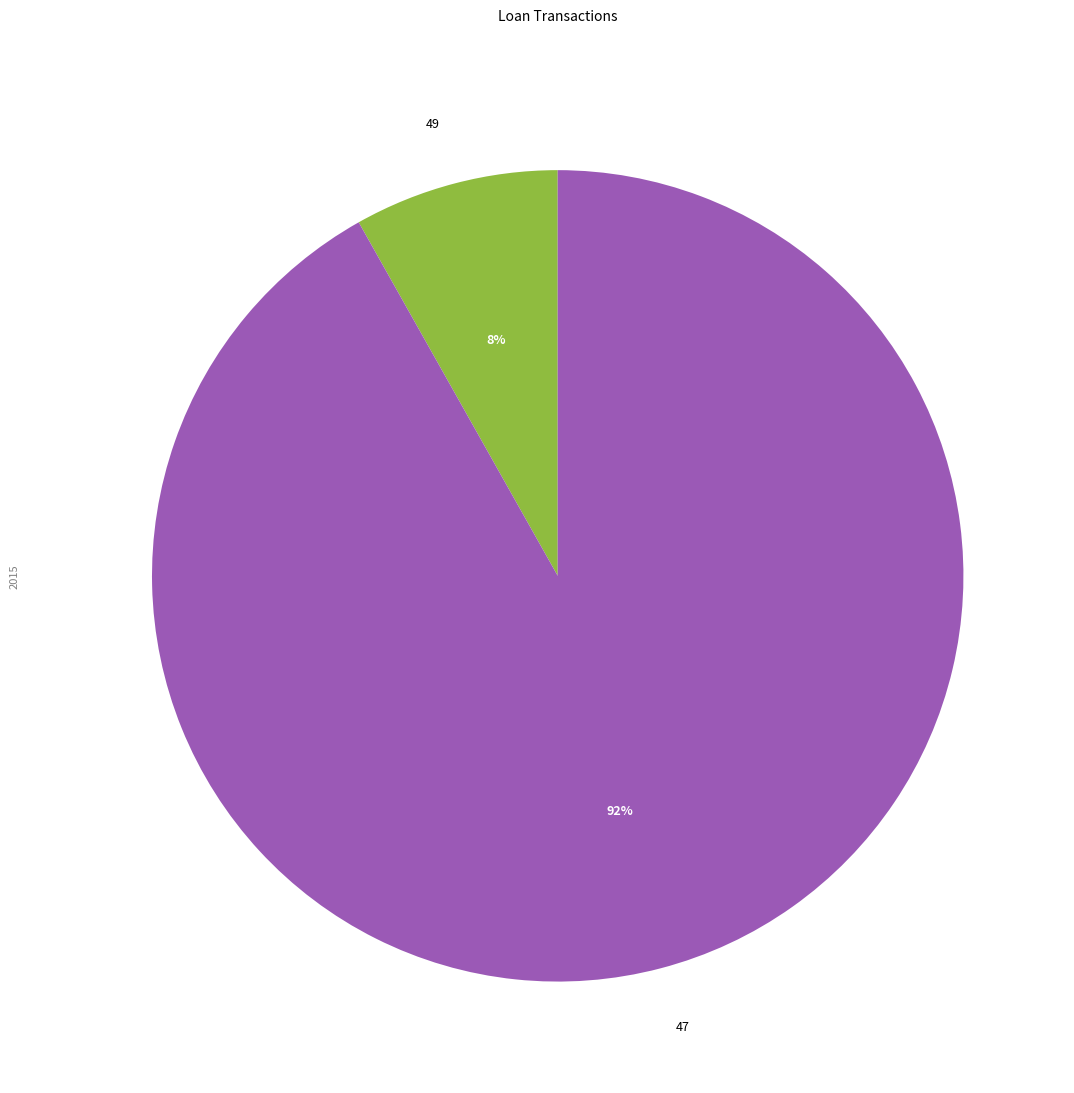

Which category has the smallest portion of the pie?

49